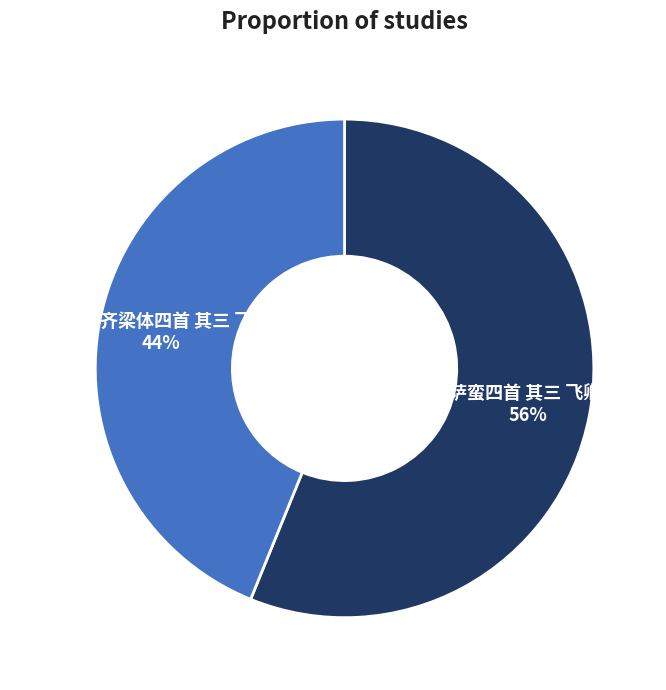

Between 菩萨蛮四首 其三 飞卿韵 and 峡山游瞩效齐梁体四首 其三 飞来古寺, which is larger?

菩萨蛮四首 其三 飞卿韵